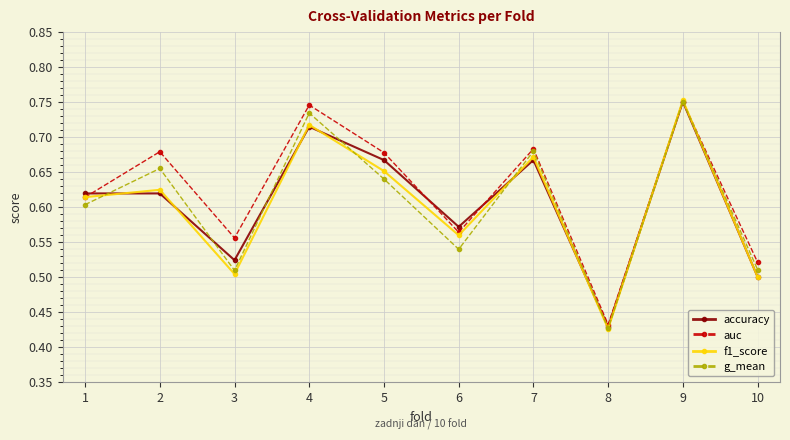

Which series ends up on top after the final intersection of accuracy and auc?

auc